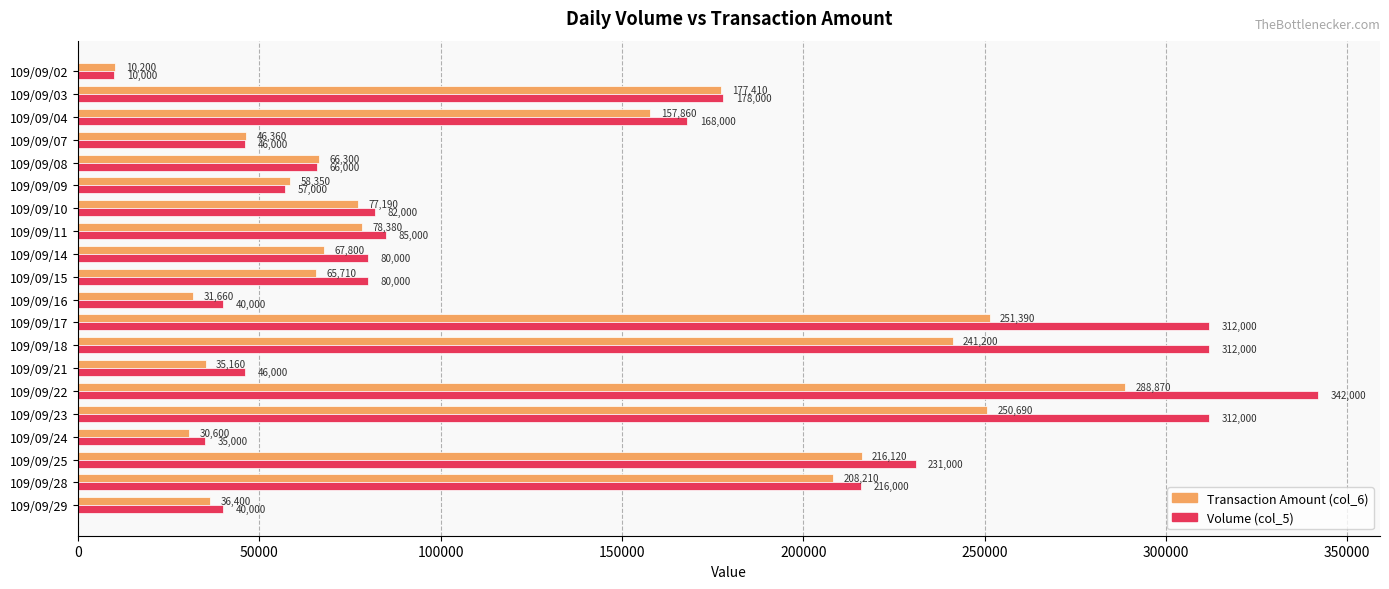

Where is Volume (col_5) nearest to the value 176000?

109/09/03